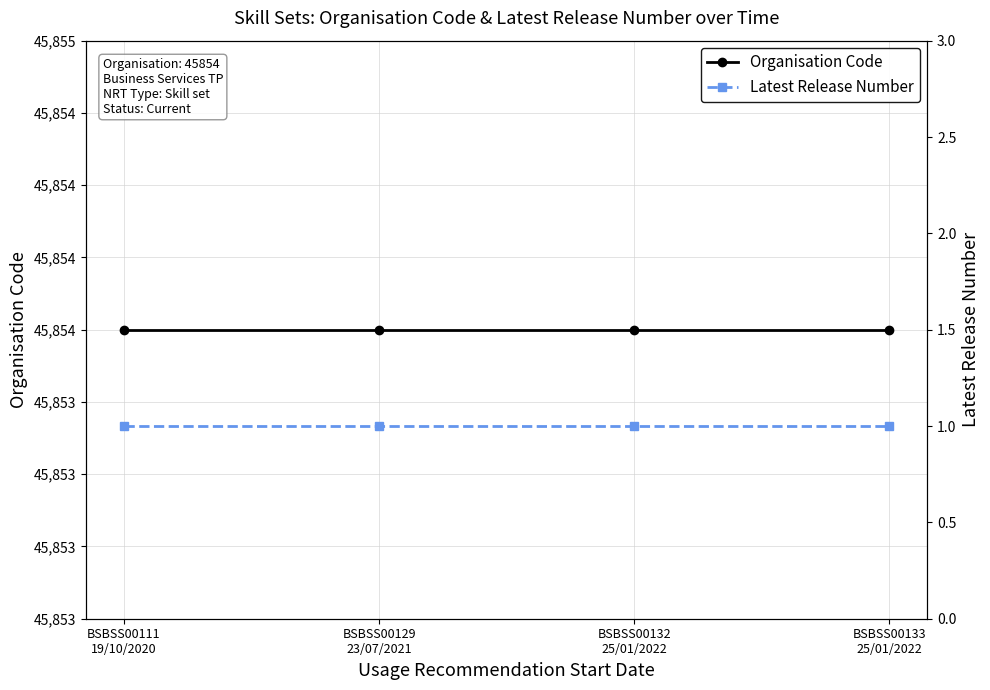

Reading left to right, what are all the values shown in this chart?

Organisation Code: BSBSS00111
19/10/2020=45854	BSBSS00129
23/07/2021=45854	BSBSS00132
25/01/2022=45854	BSBSS00133
25/01/2022=45854
Latest Release Number: BSBSS00111
19/10/2020=1	BSBSS00129
23/07/2021=1	BSBSS00132
25/01/2022=1	BSBSS00133
25/01/2022=1